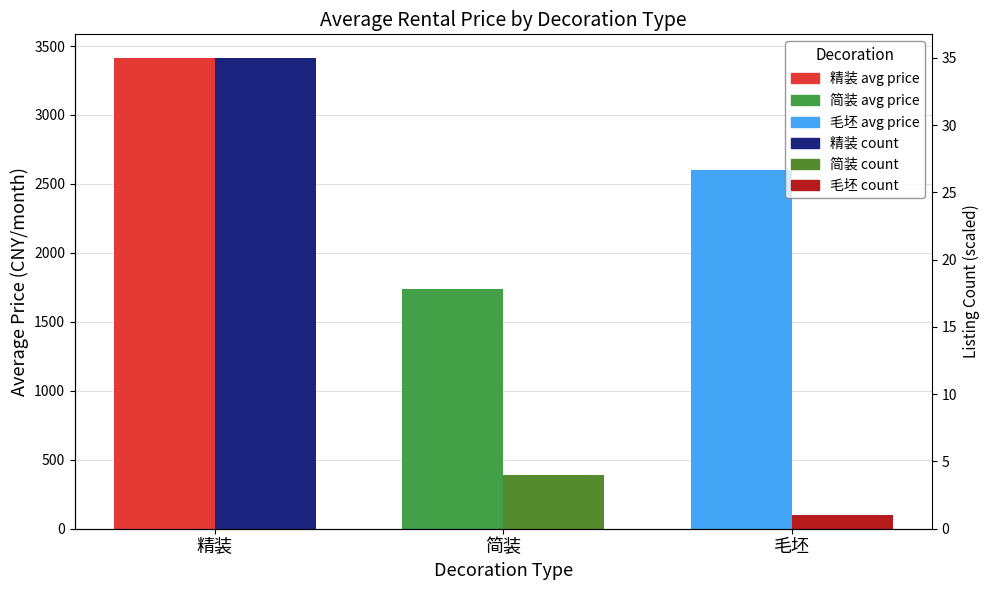

The Listing Count (scaled) series shows 2313.0 at 精装. True or false?

False